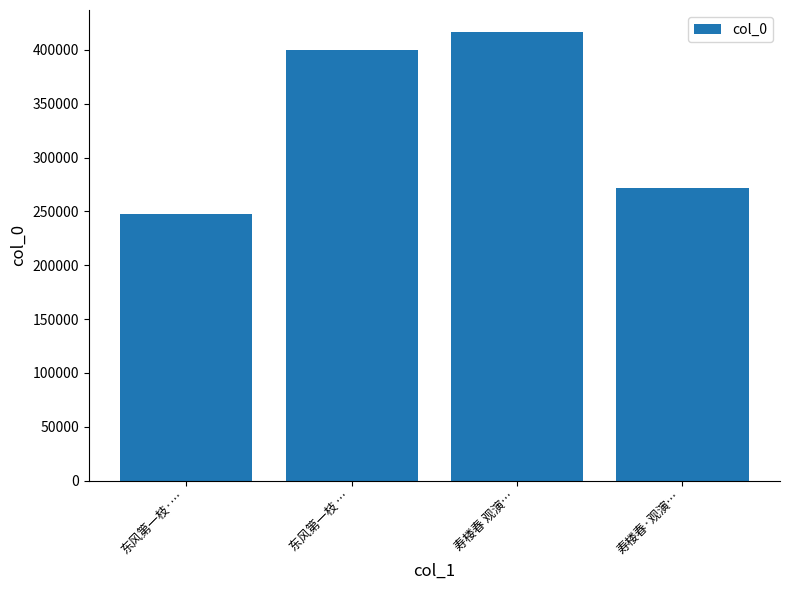

At which category does the chart reach its peak across all series?

寿楼春 观演…